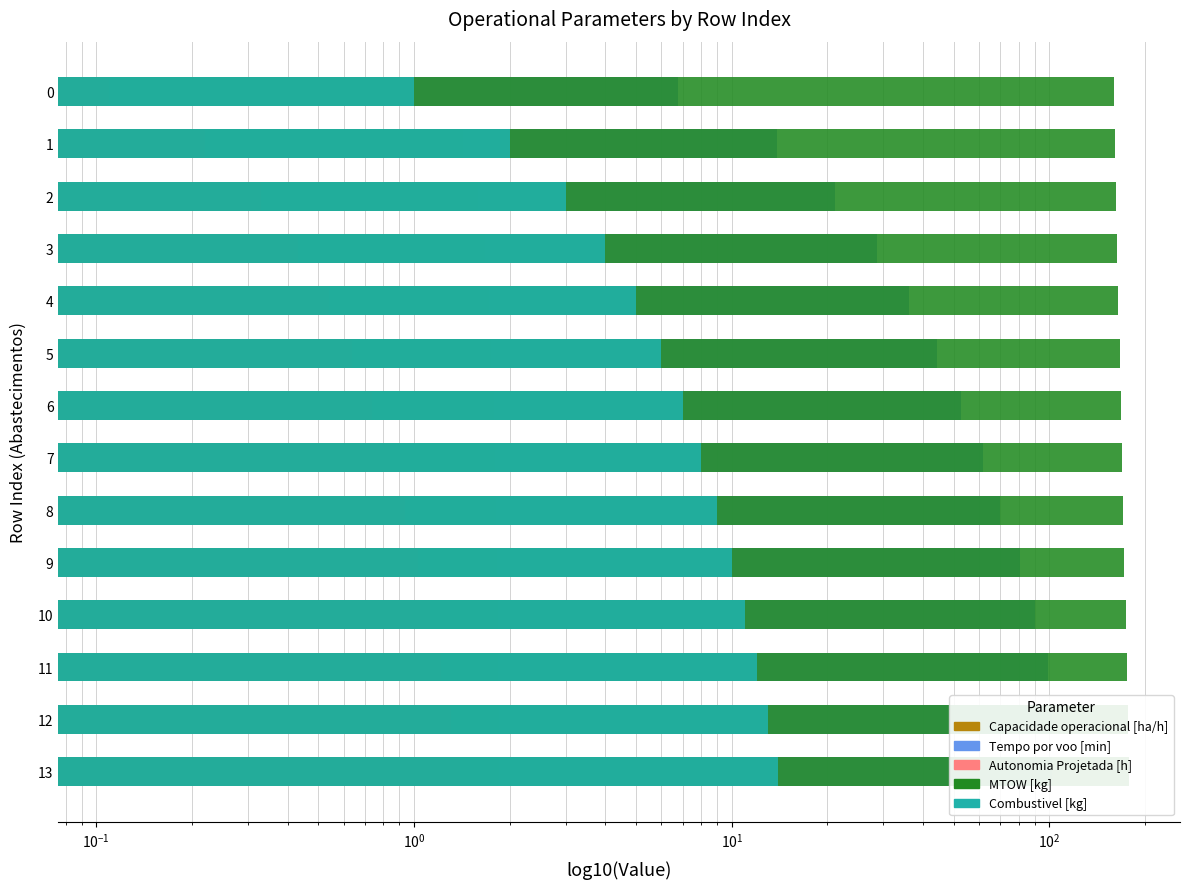

What is the average value of the Tempo por voo [min] series?

57.8